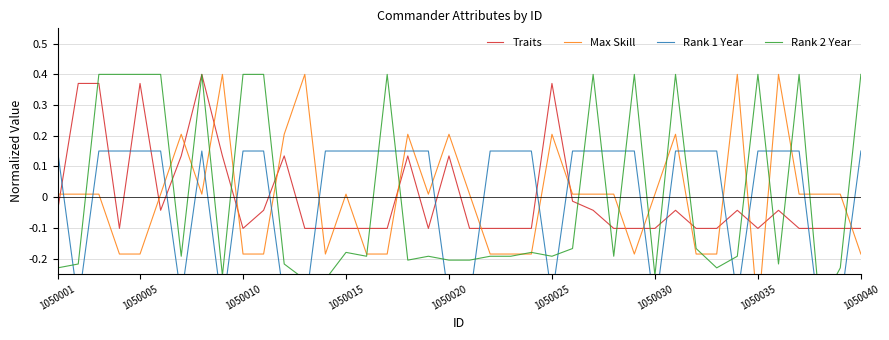

Which series changed the most between 1050030 and 1050040?

Rank 2 Year